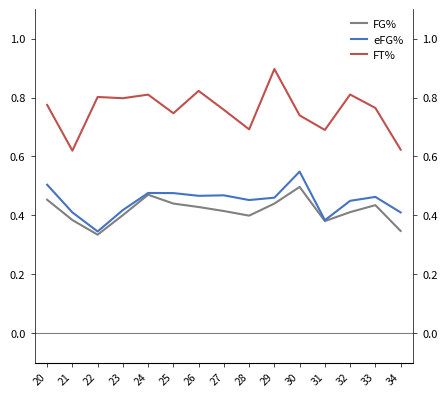

What is the difference between the highest and lowest values at 21?

0.2